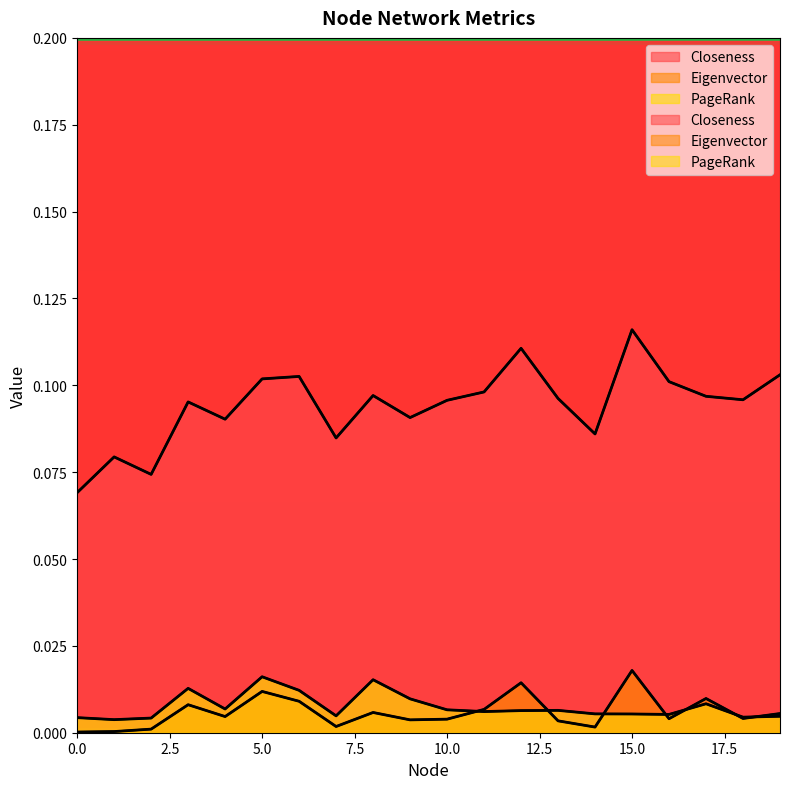

The value of Eigenvector at 2 is 0.0. True or false?

False